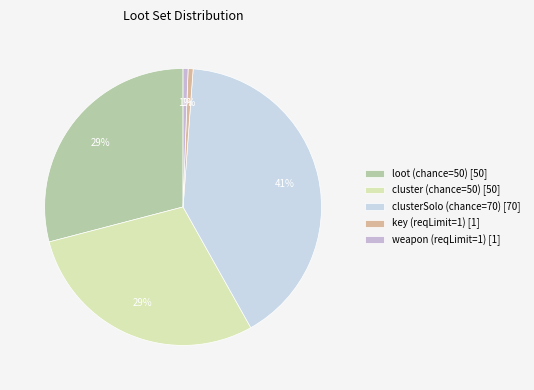

How many slices are in this pie chart?

5